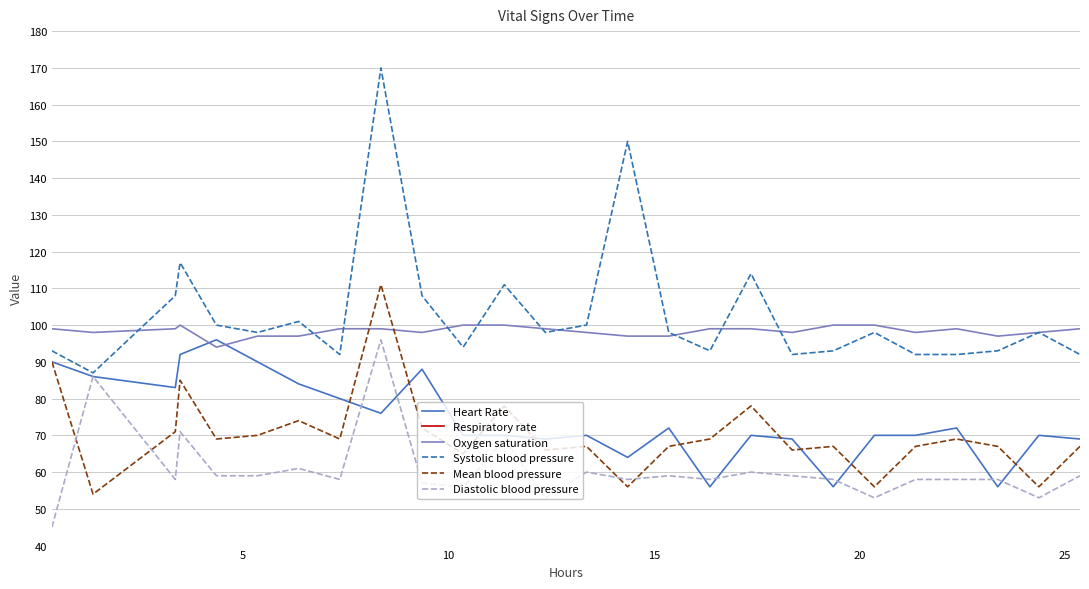

How many interior local peaks does the Heart Rate series have?

7